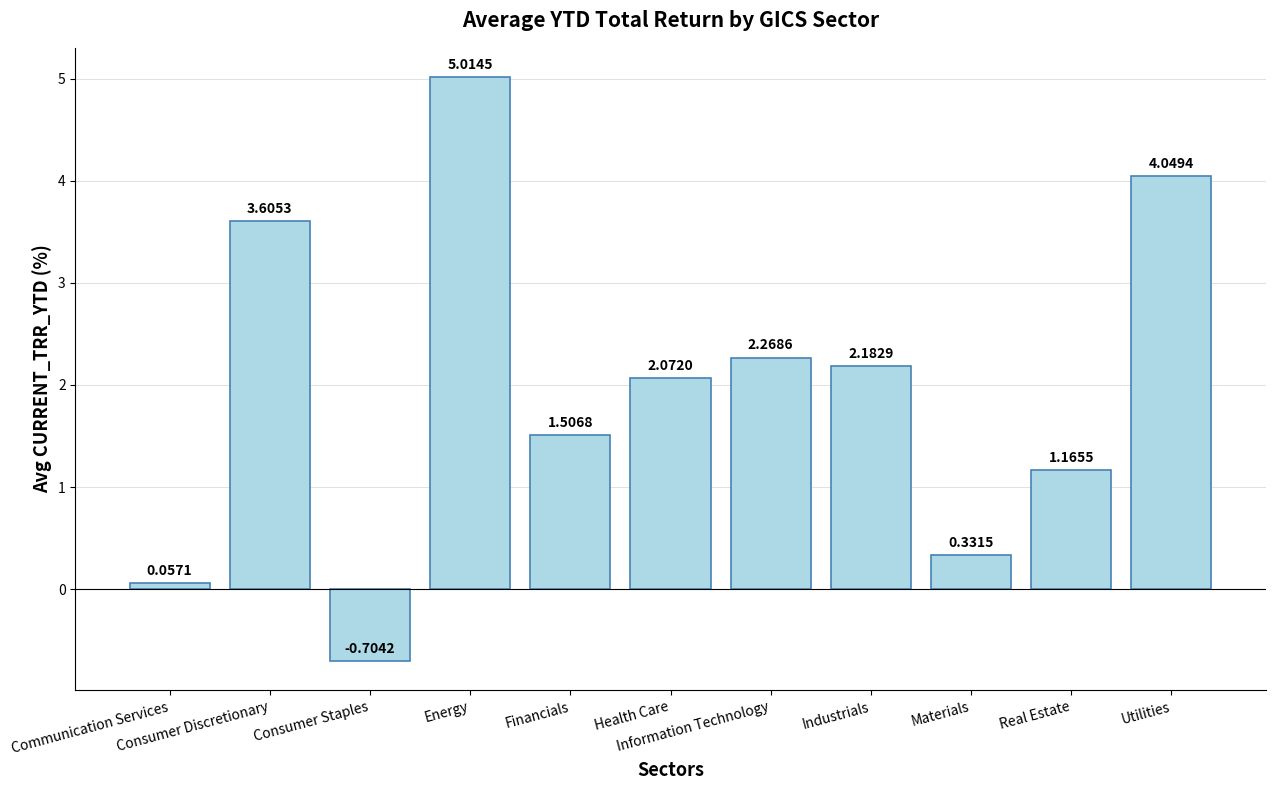

What position from the right is Materials?

3